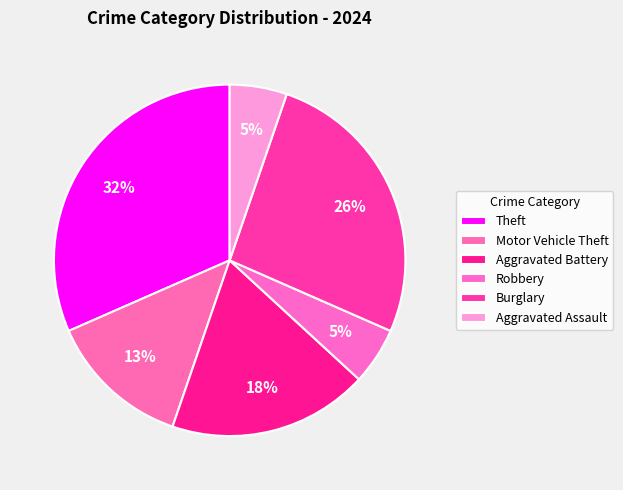

Between Aggravated Battery and Aggravated Assault, which is larger?

Aggravated Battery